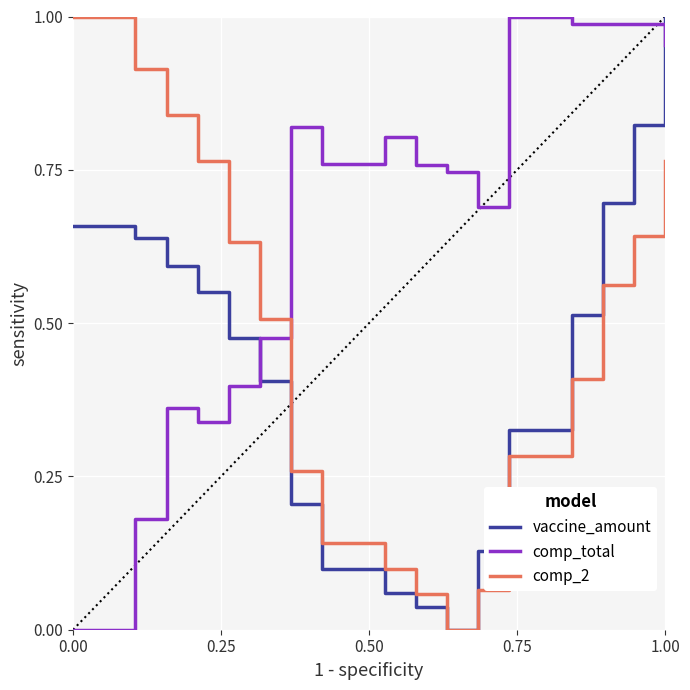

List the series in order of their overall mean, highest first.

comp_total, comp_2, vaccine_amount